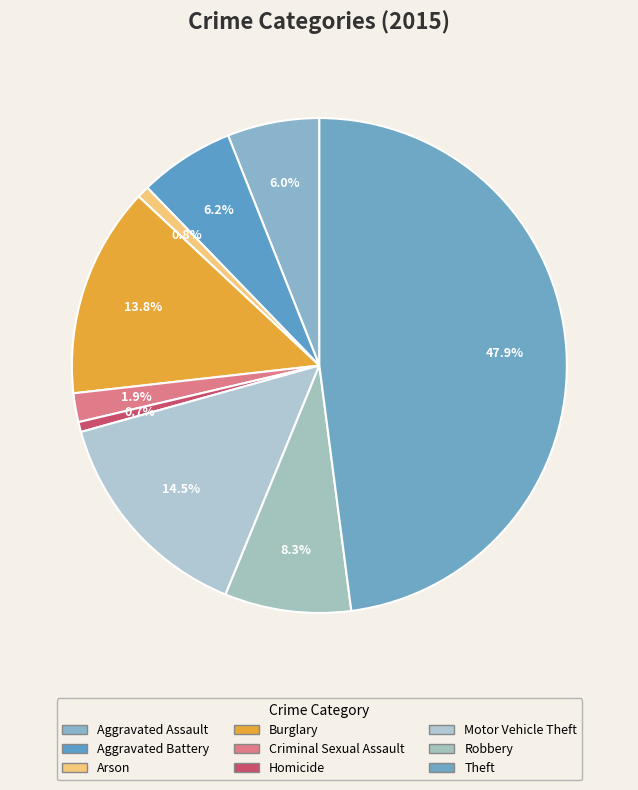

Which slice is the smallest?

Homicide